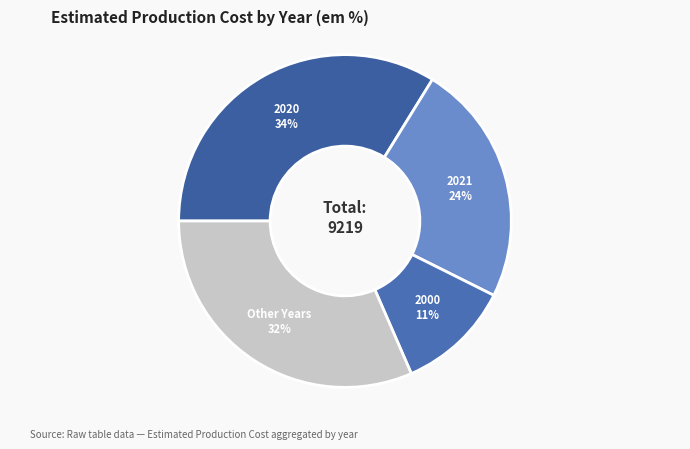

How many slices are in this pie chart?

4